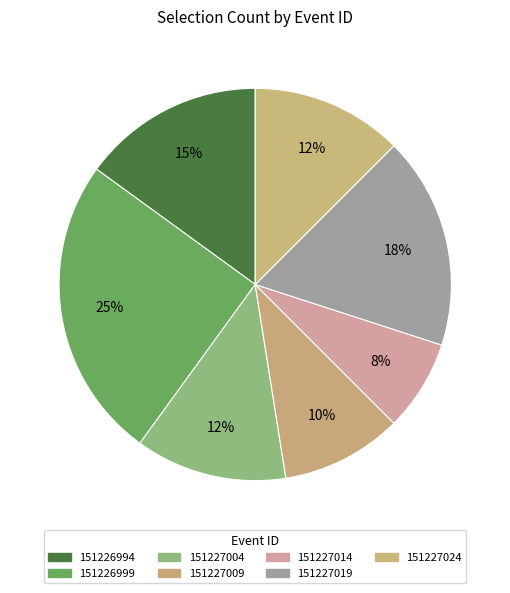

Count the number of slices in the pie.

7